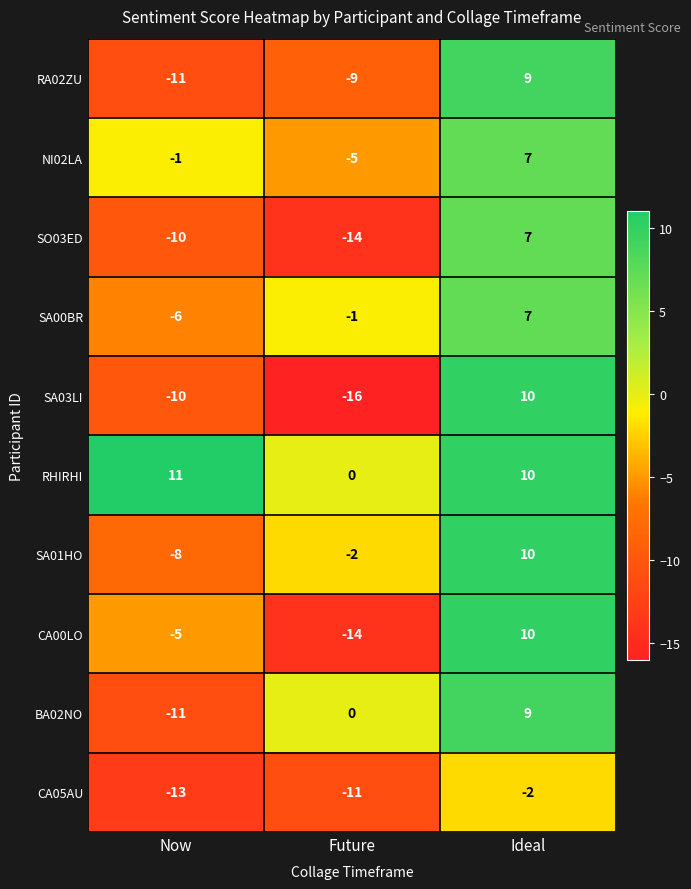

What is the difference between the maximum and minimum values in the SA00BR series?

13